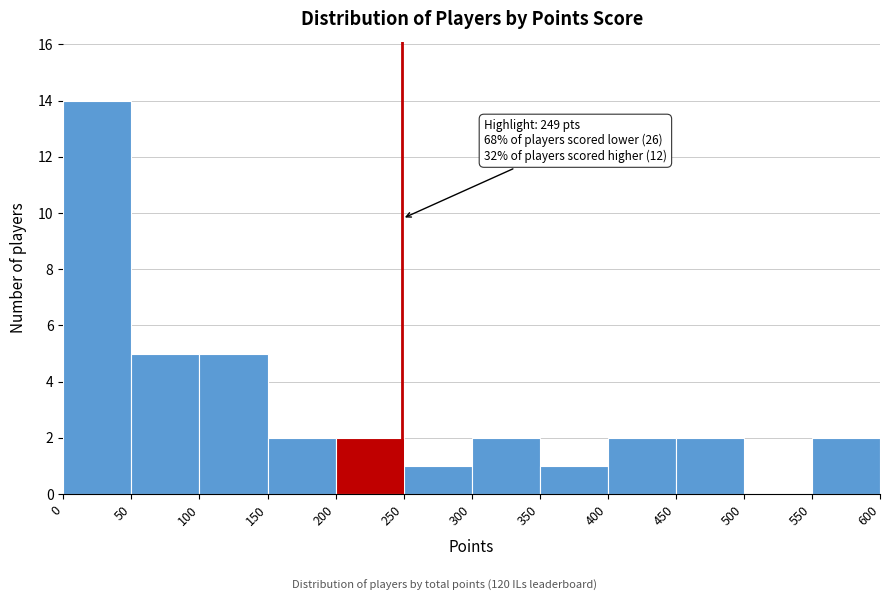

Over which range of the x-axis is the bar tallest?

0 to 50